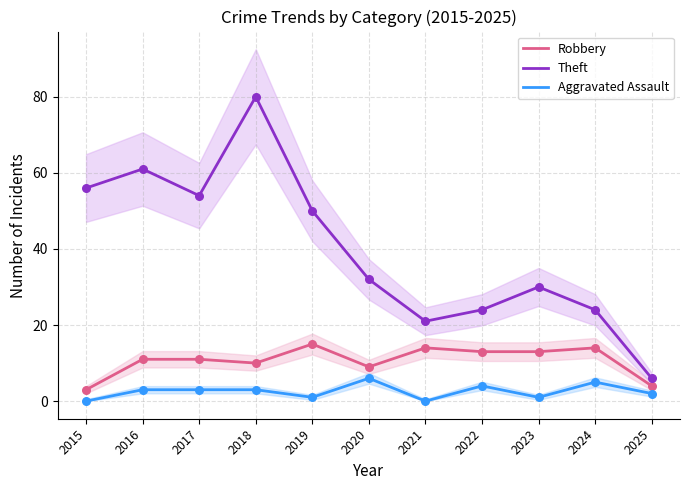

Which series contains the highest Y value?

Theft